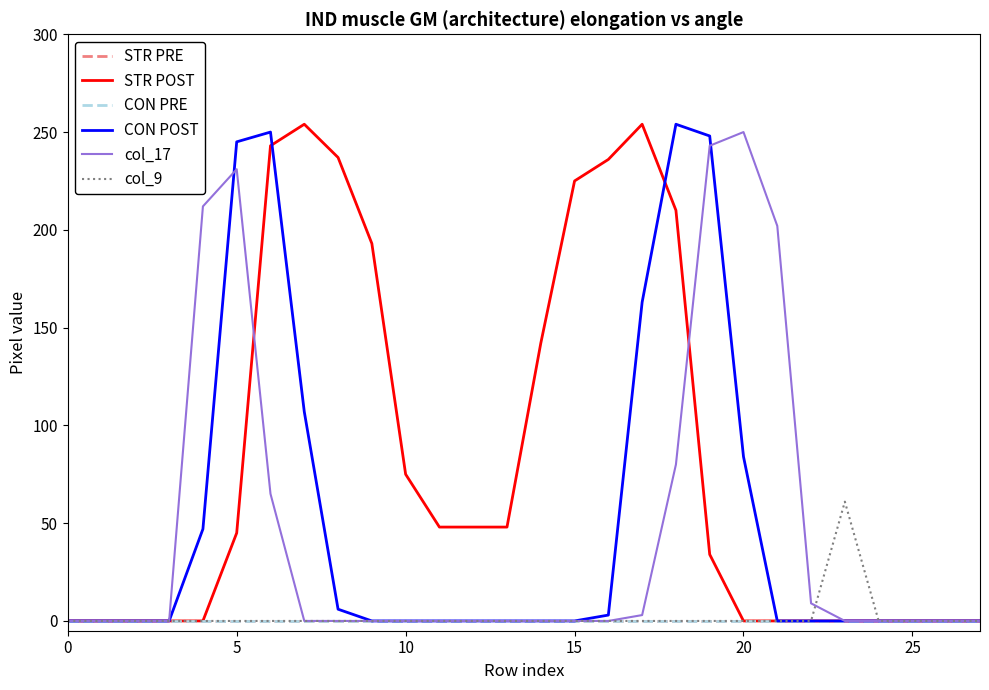

Does the chart have visible grid lines?

No